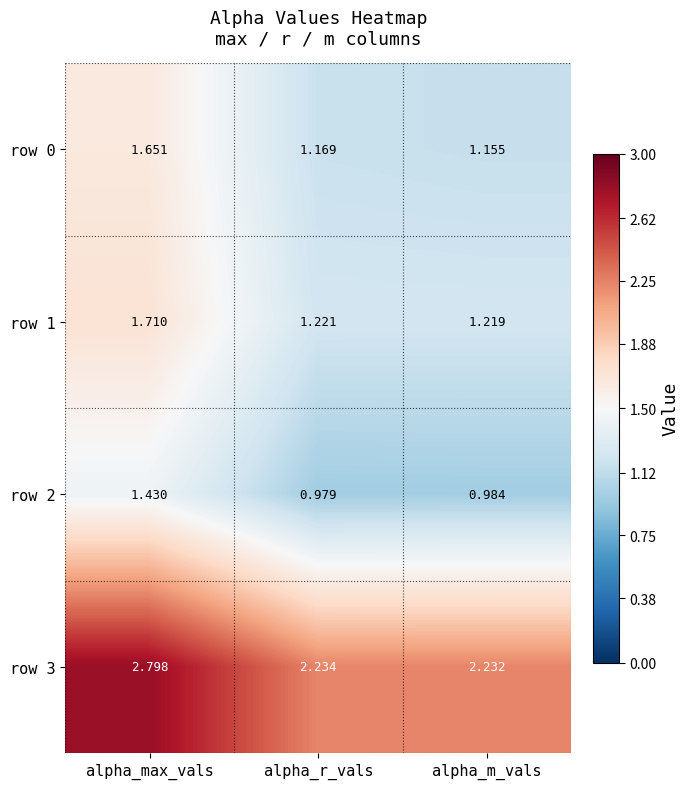

At alpha_m_vals, list the series in order from smallest to largest.

row 2, row 0, row 1, row 3